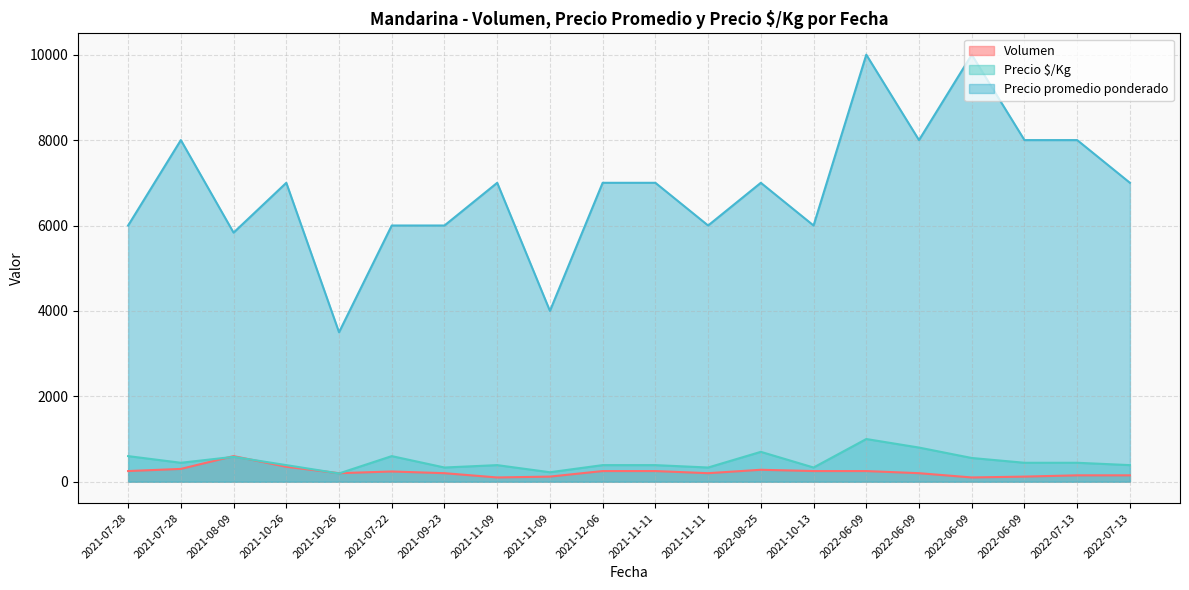

Does the chart display data point markers on the line(s)?

No